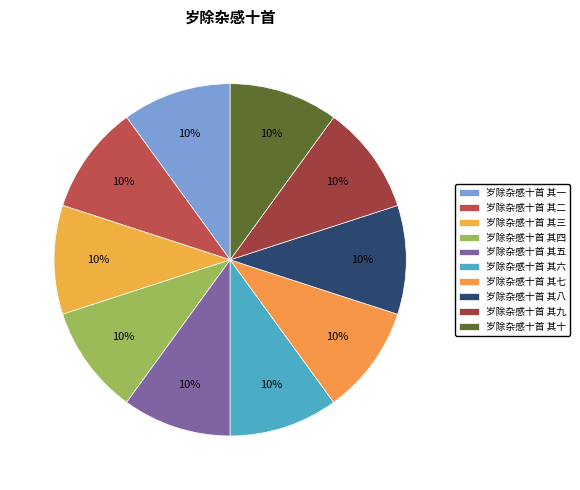

Count the number of slices in the pie.

10